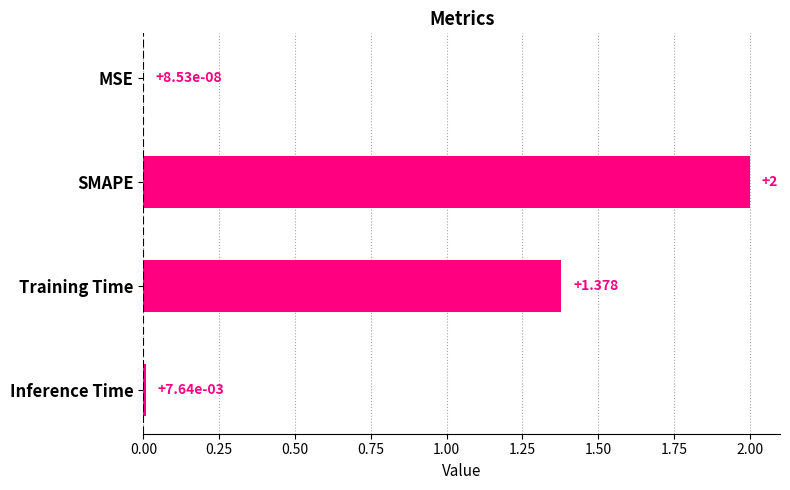

Where is the data nearest to the value 1?

Training Time